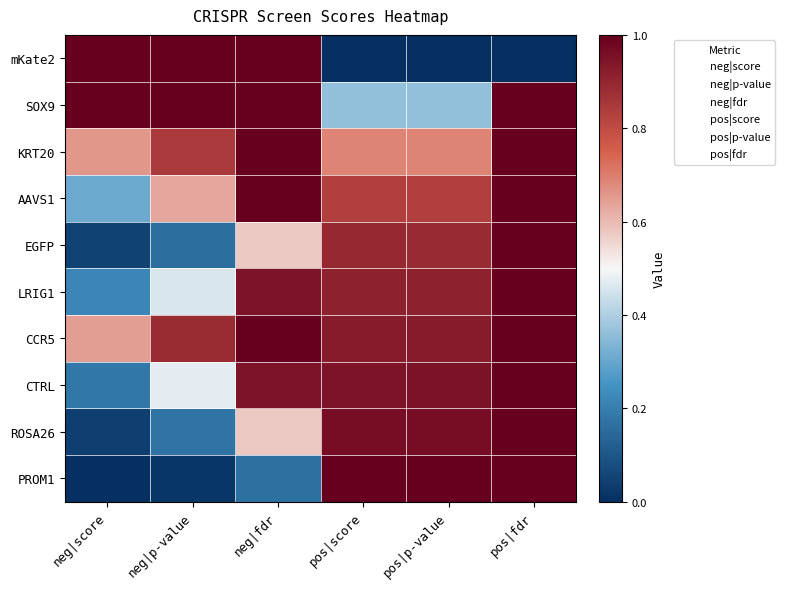

Which series changed the most between pos|score and pos|p-value?

KRT20